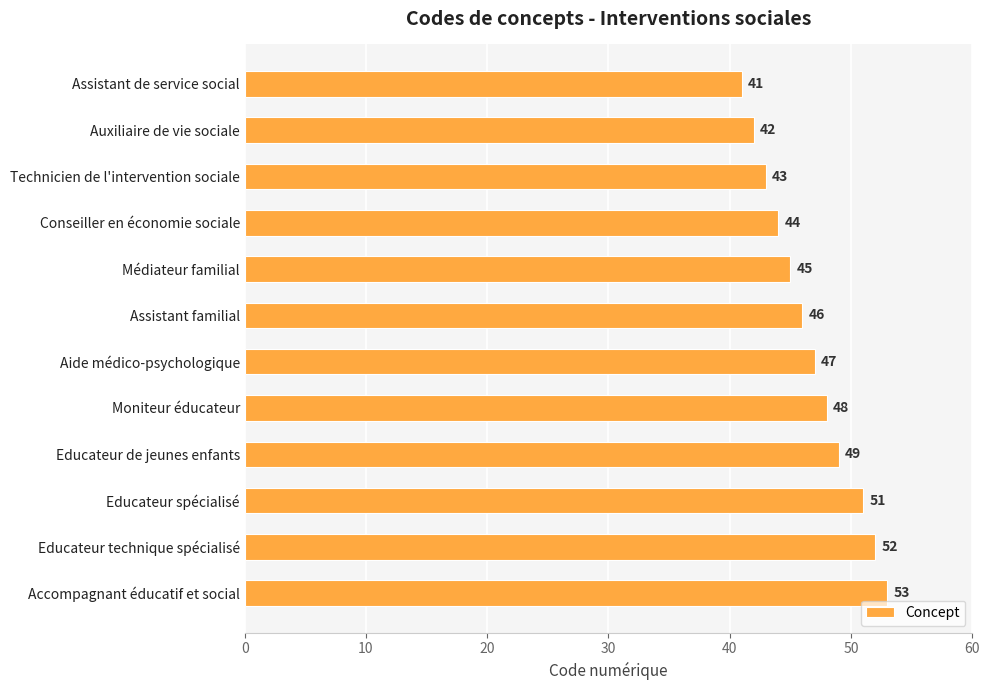

List the labels in order of value, largest first.

Accompagnant éducatif et social, Educateur technique spécialisé, Educateur spécialisé, Educateur de jeunes enfants, Moniteur éducateur, Aide médico-psychologique, Assistant familial, Médiateur familial, Conseiller en économie sociale, Technicien de l'intervention sociale, Auxiliaire de vie sociale, Assistant de service social